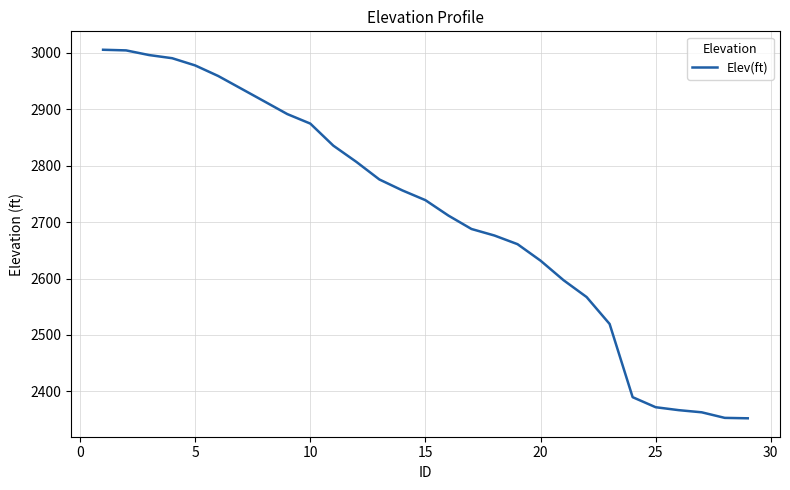

What is the greatest value displayed?

3005.2